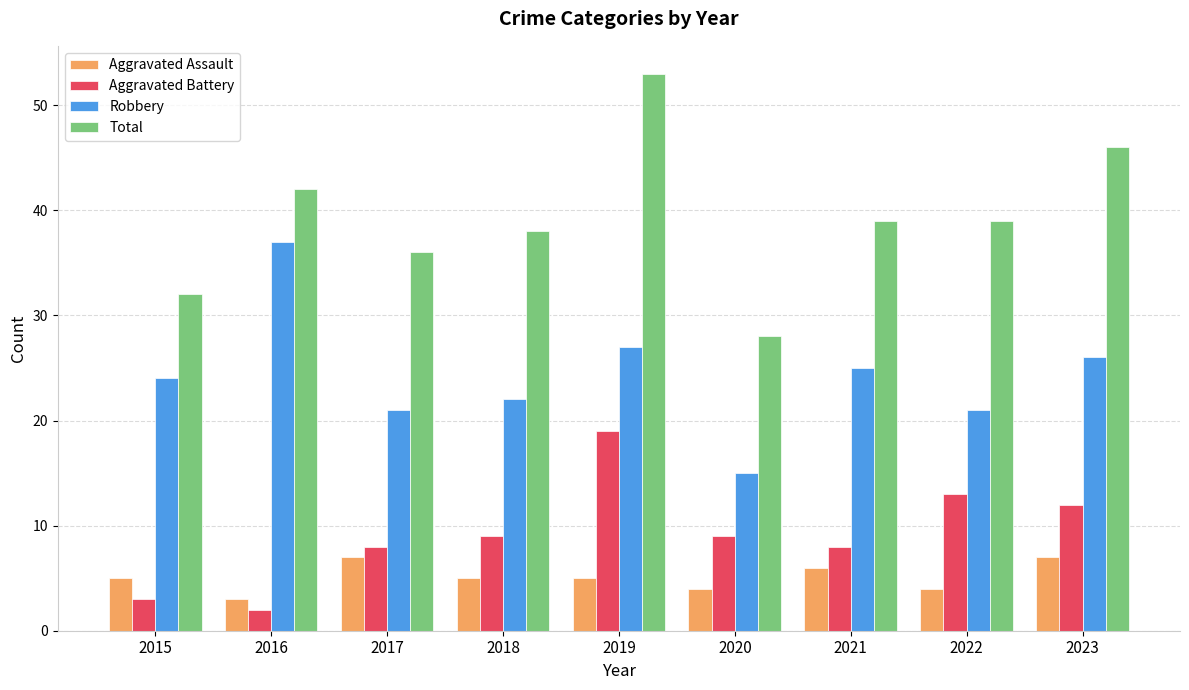

At which category is the sum across all series the highest?

2019